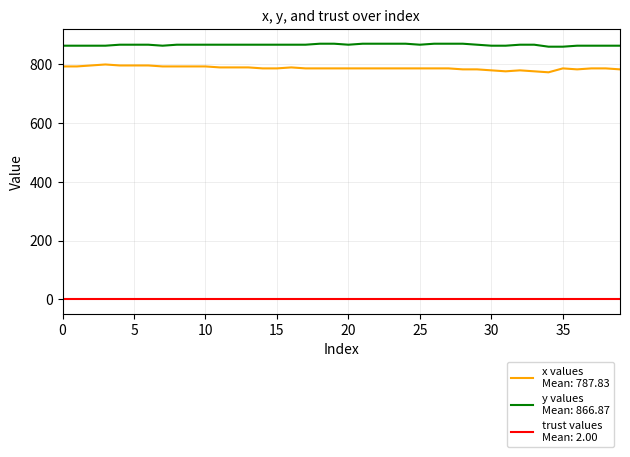

What is the maximum value shown in the chart?

870.8